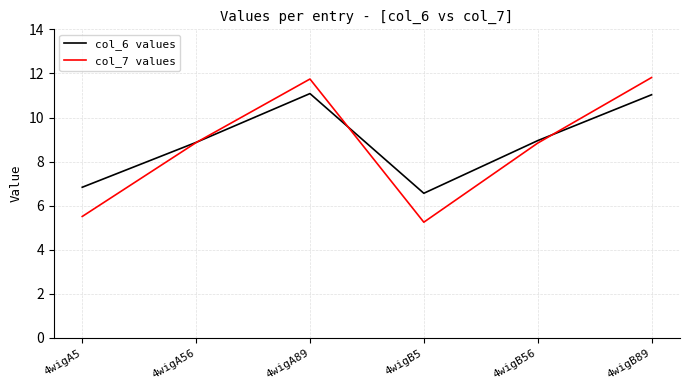

What is the greatest value displayed?

11.8